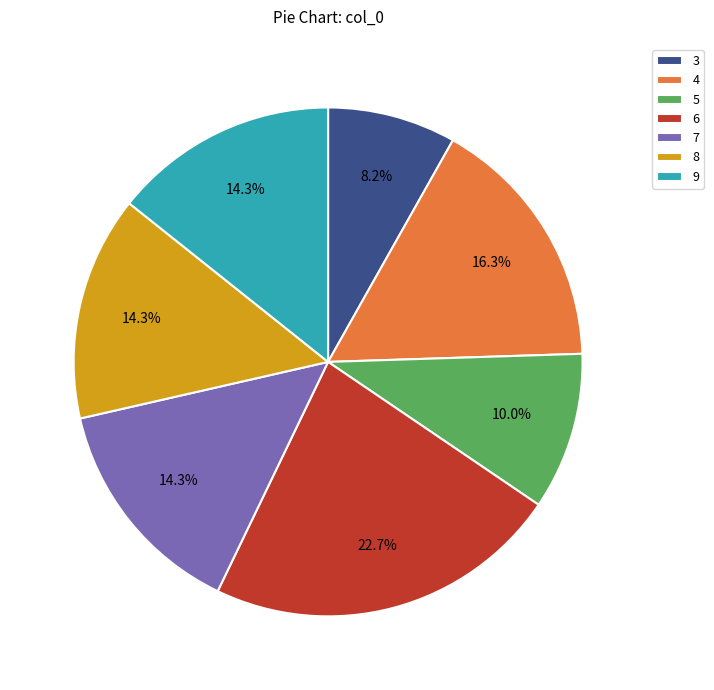

To the nearest percent, what is the average slice percentage?

14%